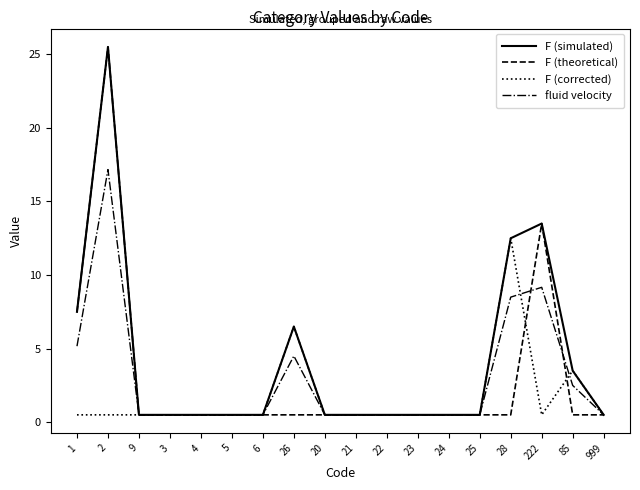

Reading right to left, what are all the values shown in this chart?

F (simulated): 999=0.5	85=3.5	222=13.5	28=12.5	25=0.5	24=0.5	23=0.5	22=0.5	21=0.5	20=0.5	26=6.5	6=0.5	5=0.5	4=0.5	3=0.5	9=0.5	2=25.5	1=7.5
F (theoretical): 999=0.5	85=0.5	222=13.5	28=0.5	25=0.5	24=0.5	23=0.5	22=0.5	21=0.5	20=0.5	26=0.5	6=0.5	5=0.5	4=0.5	3=0.5	9=0.5	2=25.5	1=7.5
F (corrected): 999=0.5	85=3.5	222=0.5	28=12.5	25=0.5	24=0.5	23=0.5	22=0.5	21=0.5	20=0.5	26=6.5	6=0.5	5=0.5	4=0.5	3=0.5	9=0.5	2=0.5	1=0.5
fluid velocity: 999=0.5	85=2.5	222=9.2	28=8.5	25=0.5	24=0.5	23=0.5	22=0.5	21=0.5	20=0.5	26=4.5	6=0.5	5=0.5	4=0.5	3=0.5	9=0.5	2=17.2	1=5.2